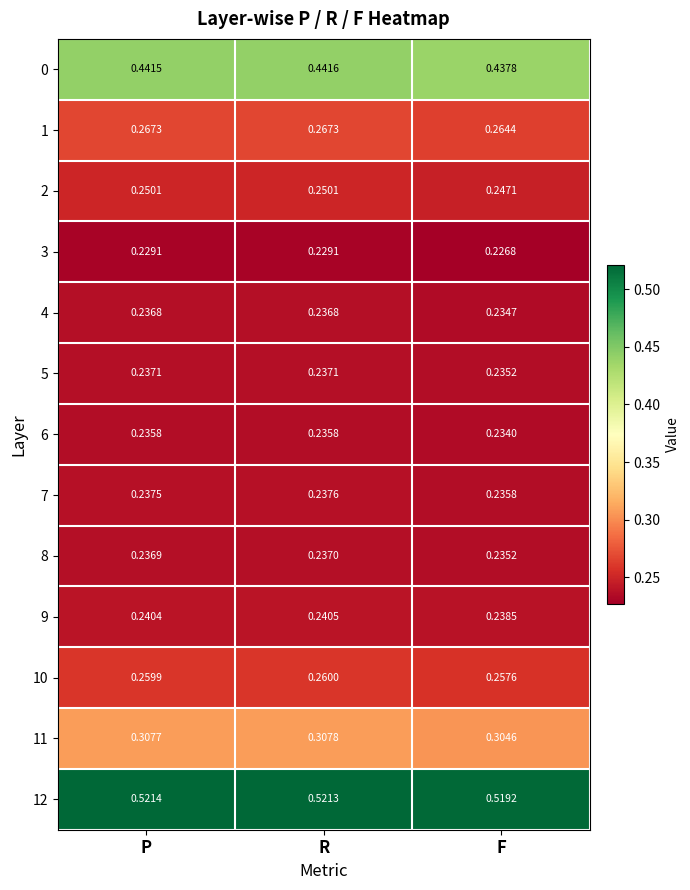

At which category does the chart reach its peak across all series?

P